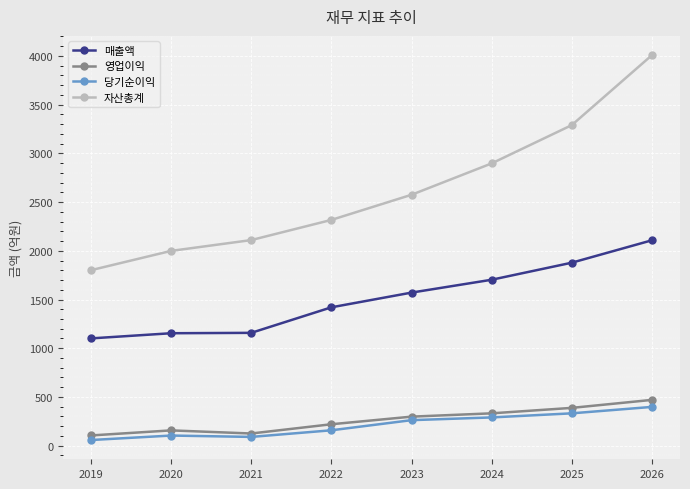

The value of 자산총계 at 2024 is 2897. True or false?

True